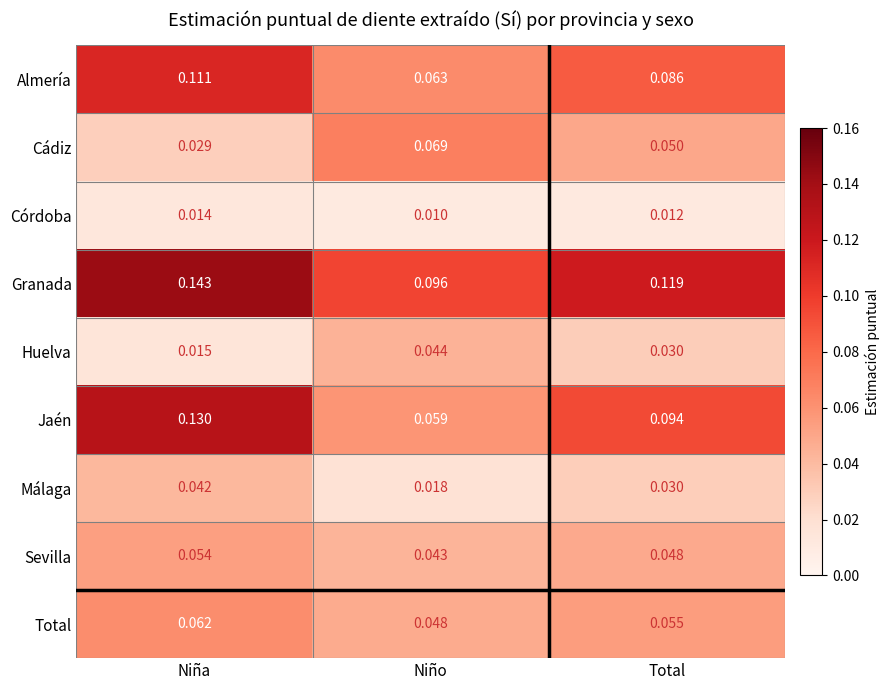

At how many categories does at least one series exceed 0?

3